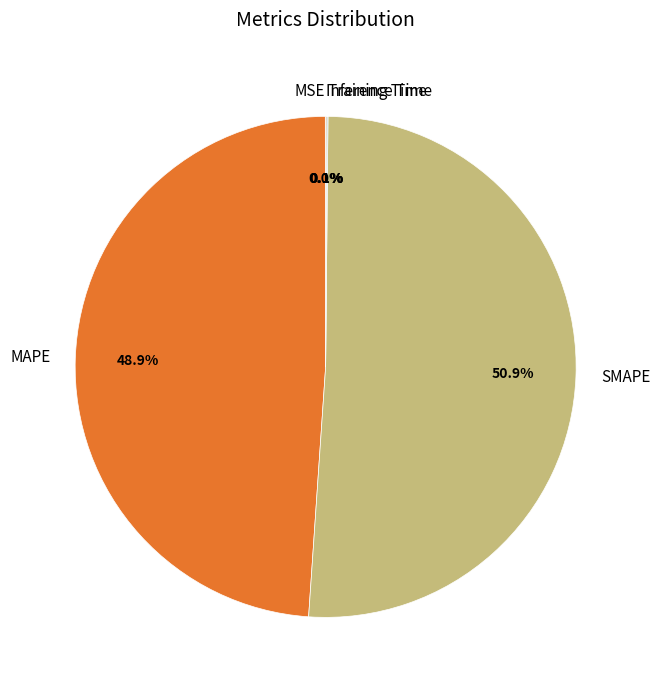

Approximately how many times larger is the value at MAPE compared to SMAPE?

1.0